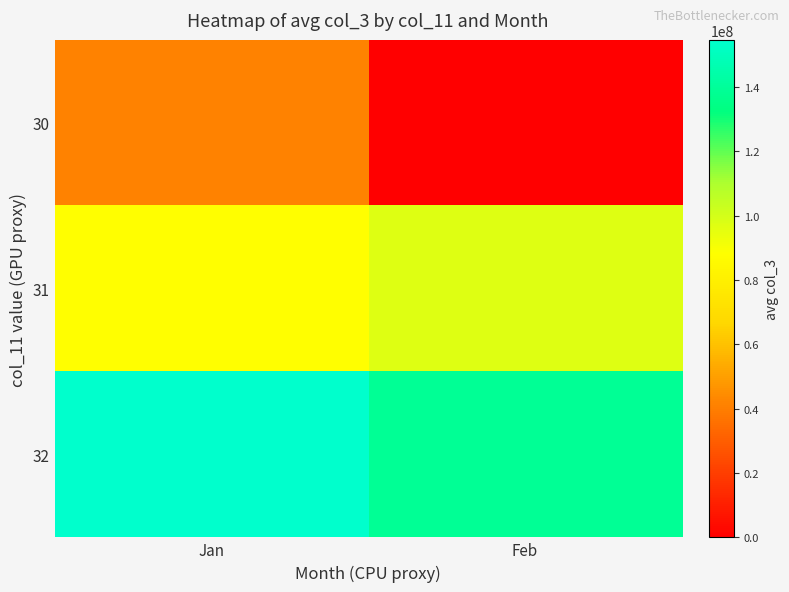

What is the spread (max minus min) of values at Jan?

113438465.6